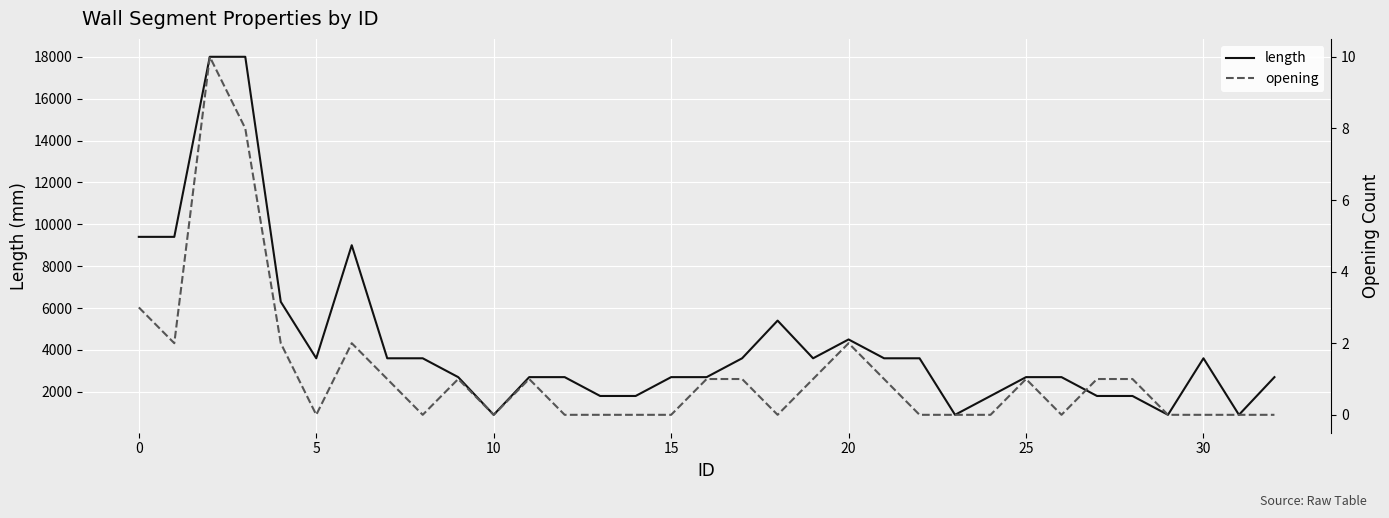

The value of length at 14 is 1800. True or false?

True